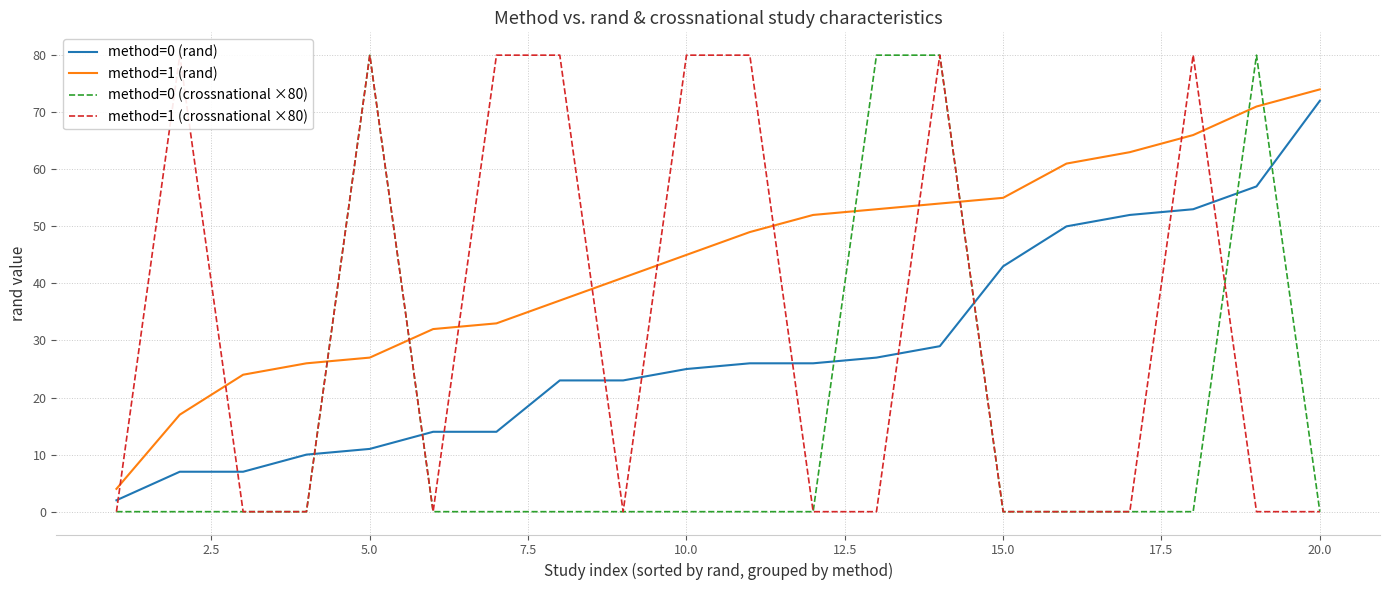

At how many categories does at least one series exceed 9?

19